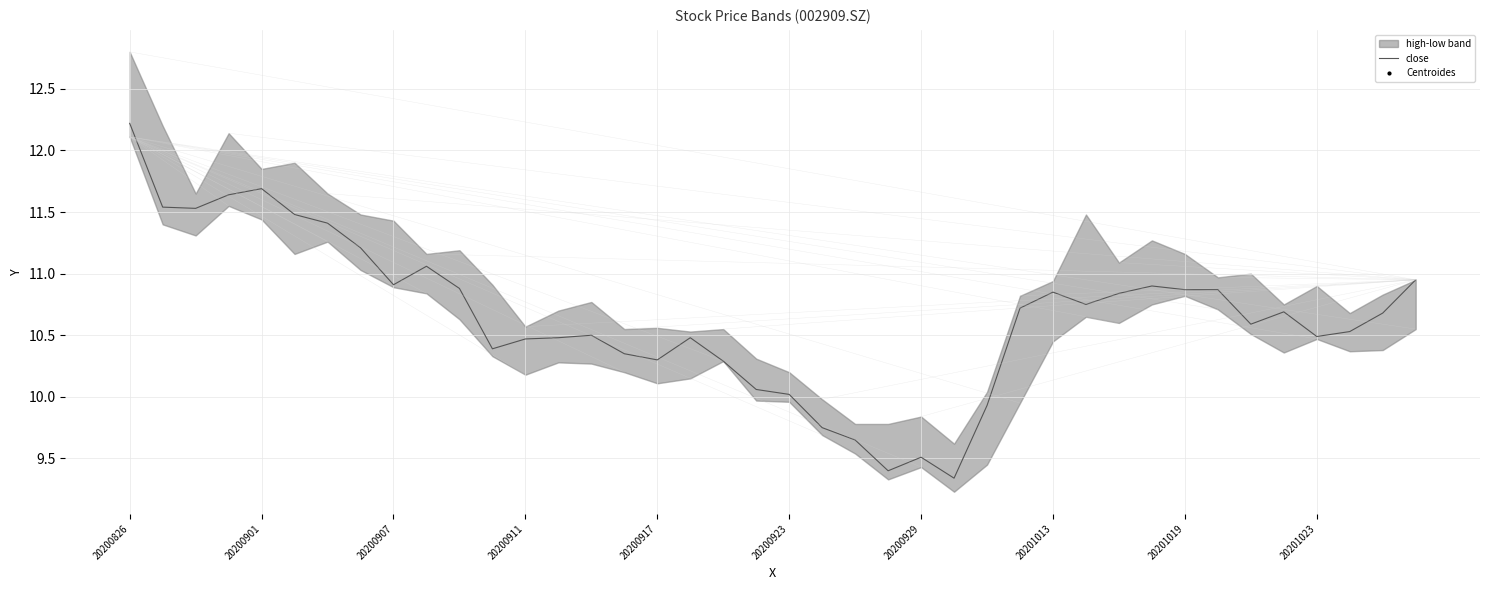

What is the value of the 31st point from the left?

10.8